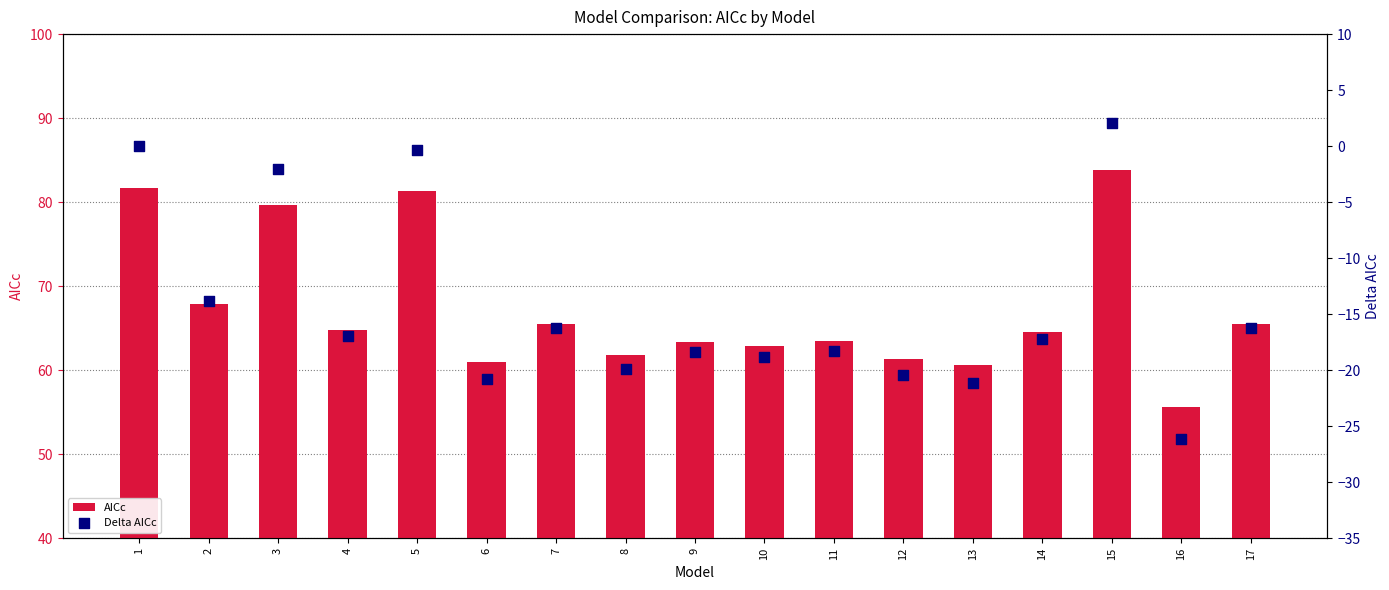

Is the value of AICc at 11 greater than the value of Delta AICc at 3?

Yes